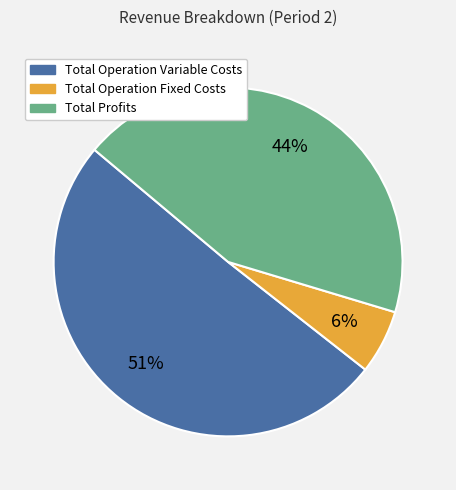

Does any single category account for the majority?

Yes